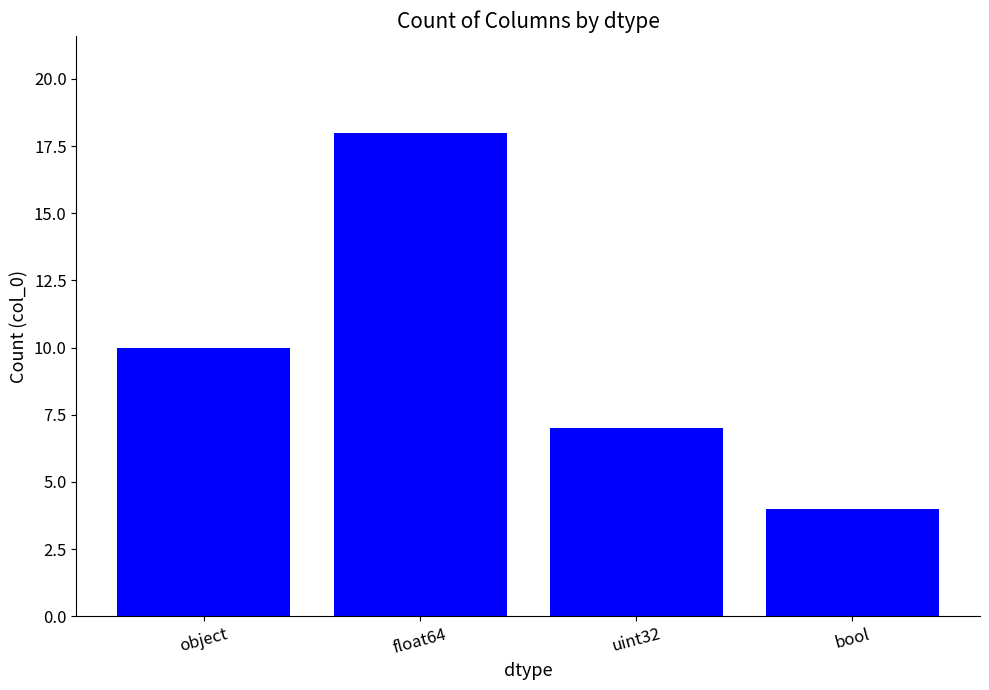

Is it true that the value at object is 10?

True